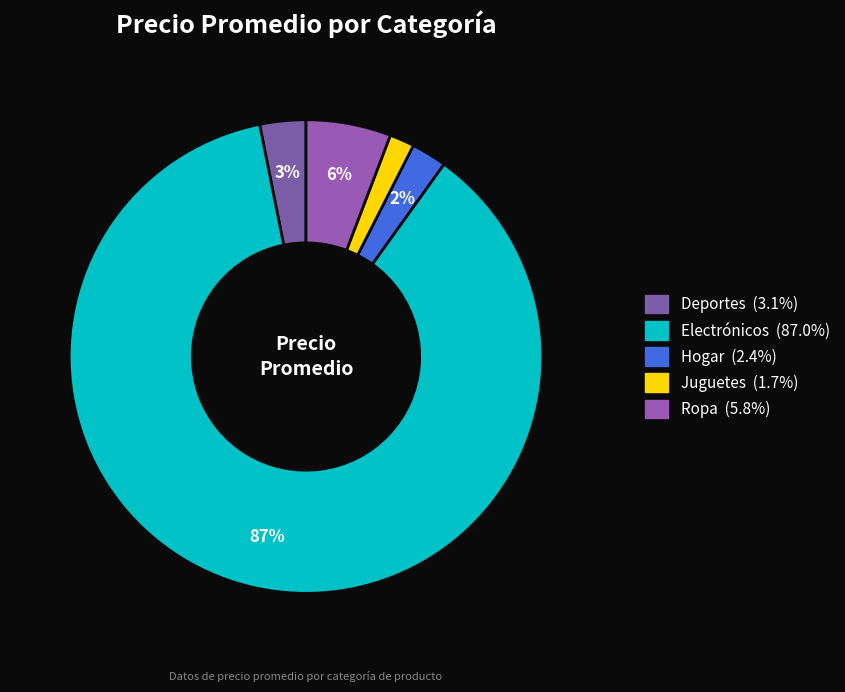

Count the number of slices in the pie.

5